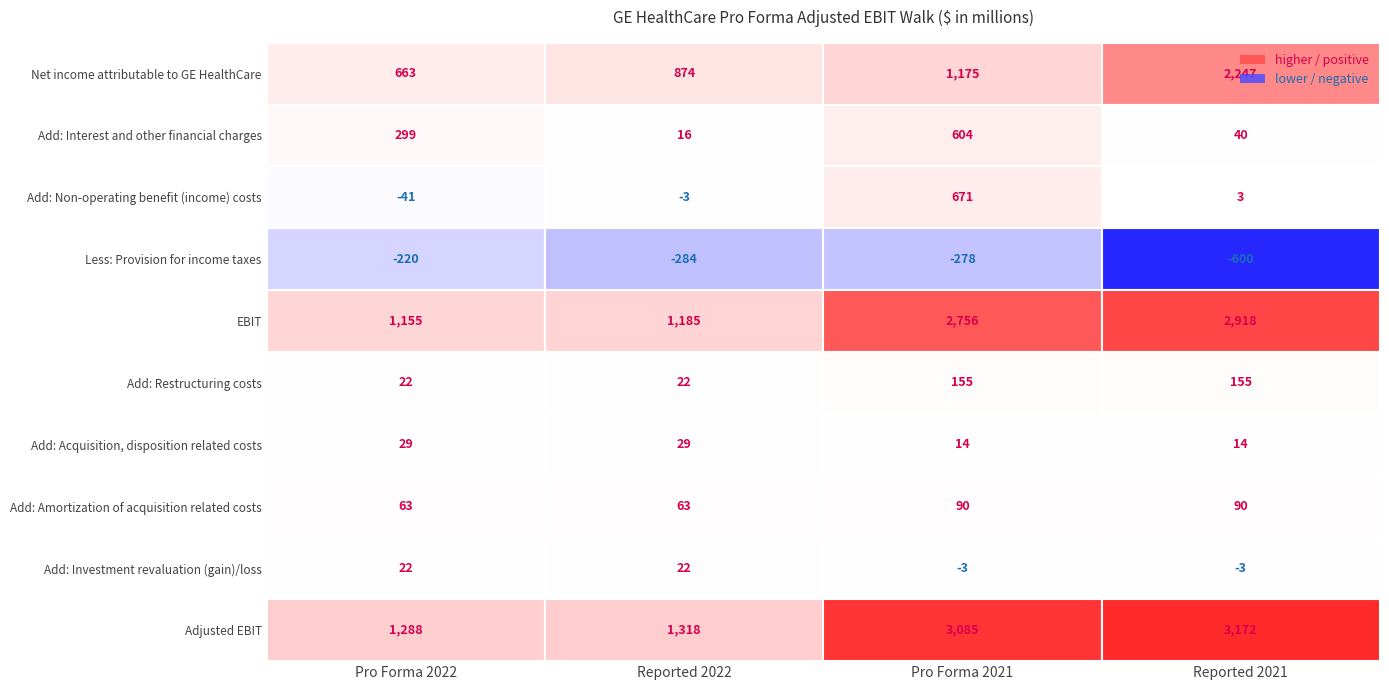

Which series has the largest total across all categories?

Adjusted EBIT